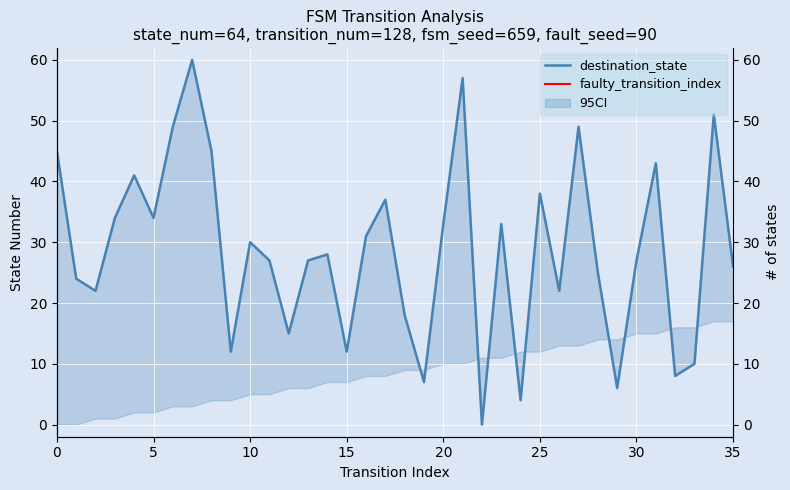

What is the greatest value displayed?

60